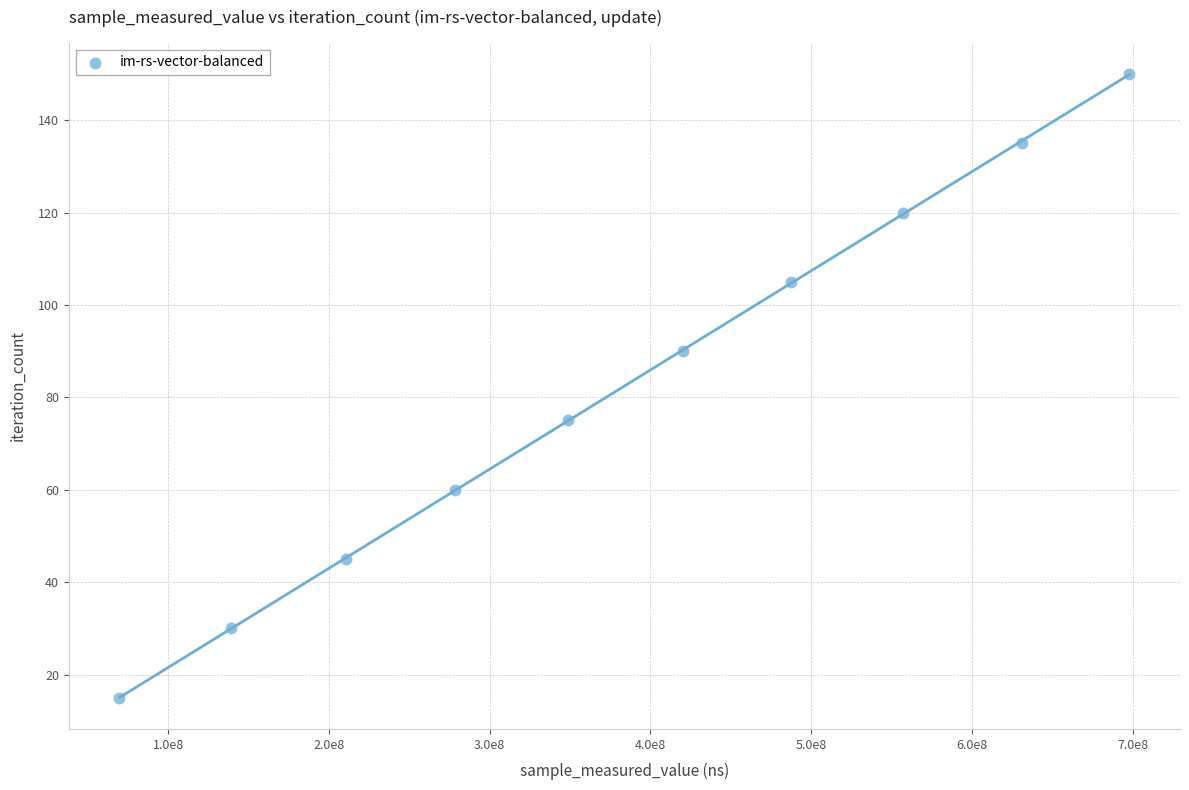

What is the average X value?

384055603